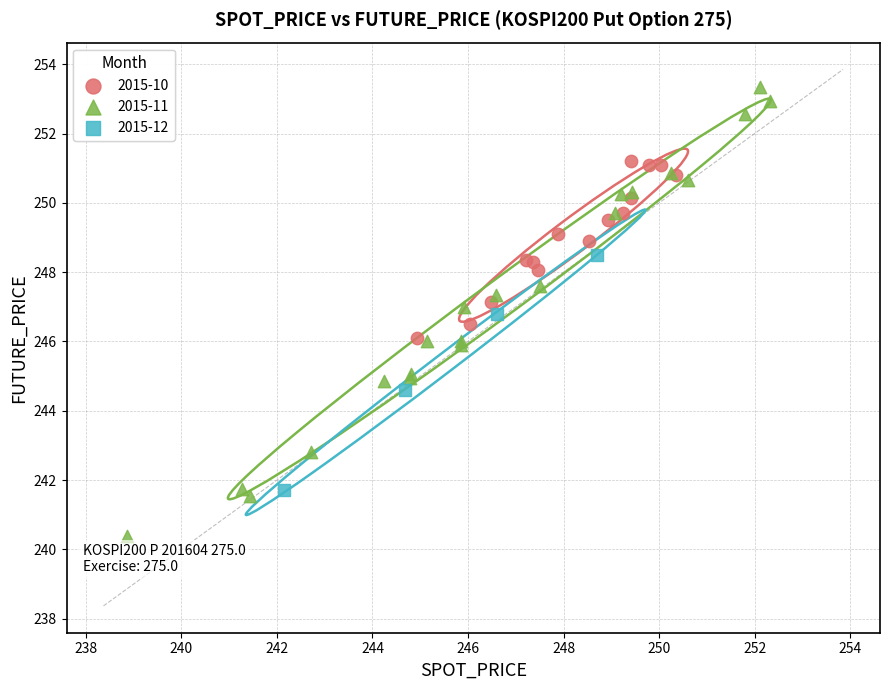

Which series has the largest Y range (max minus min)?

2015-11